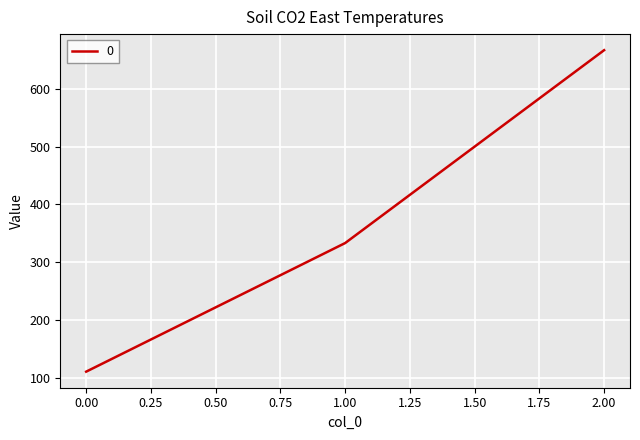

True or false: the data shows 73.6 at 0.00.

False